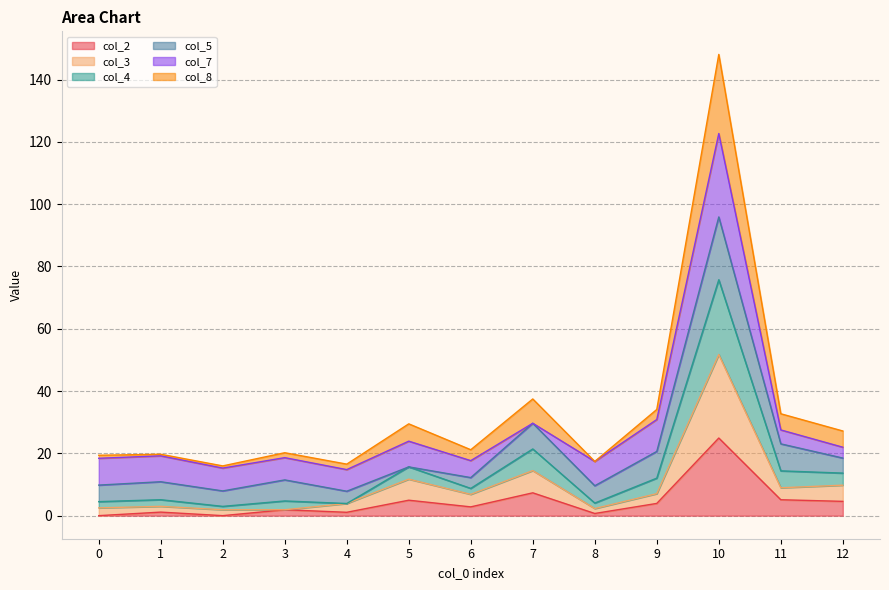

At which label does col_8 reach its minimum?

2